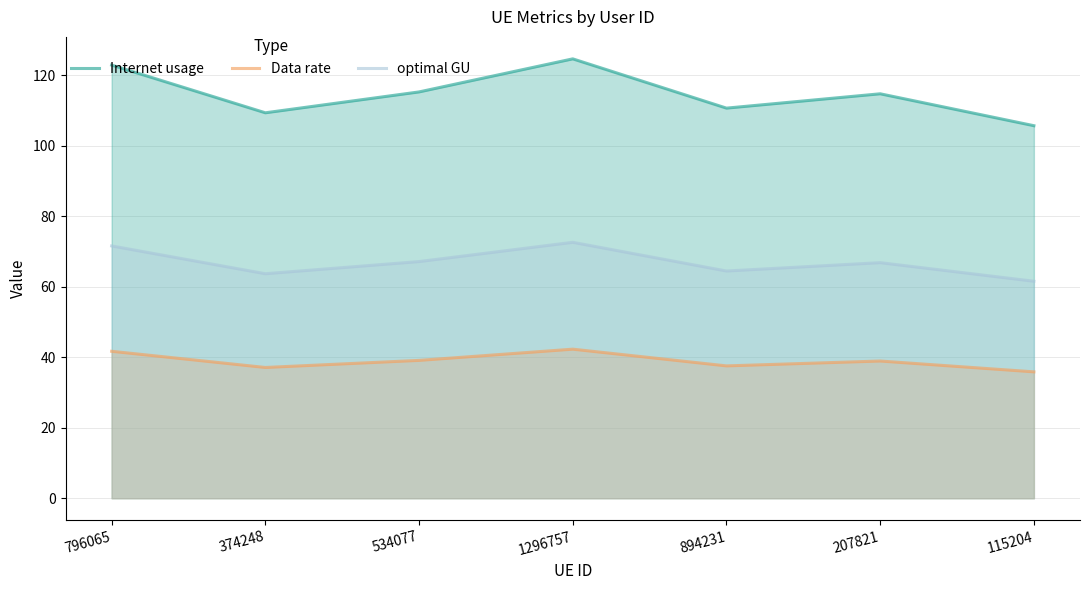

Read the Internet usage value at 374248.

109.3